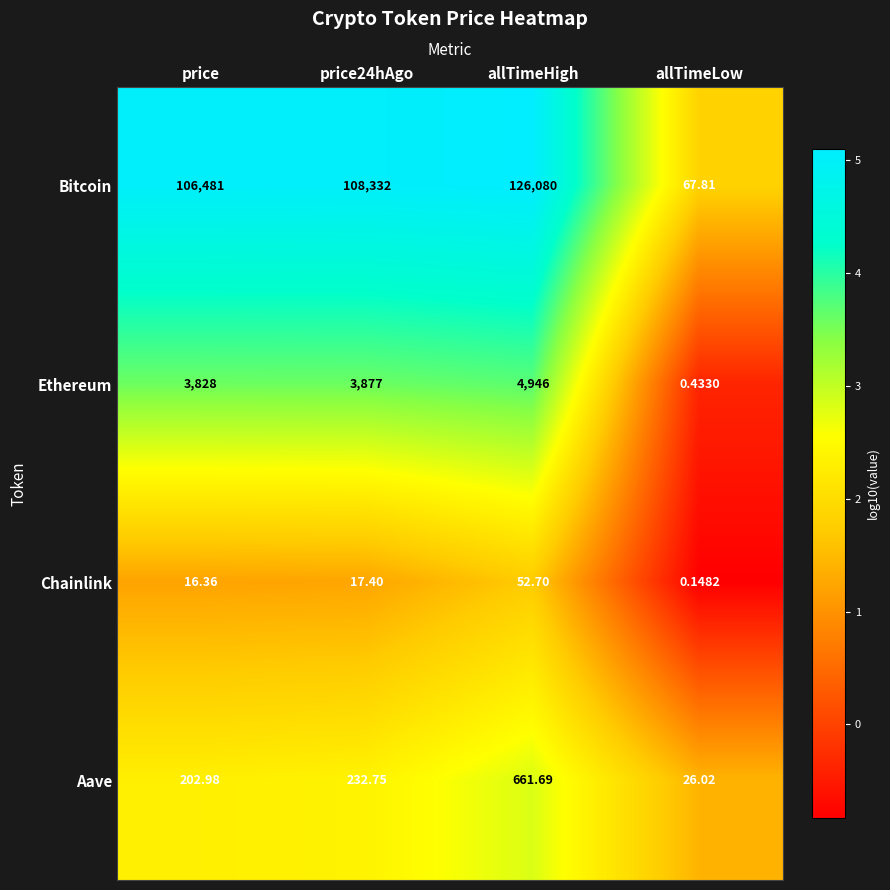

What is the difference between the highest and lowest values at price?

106464.6